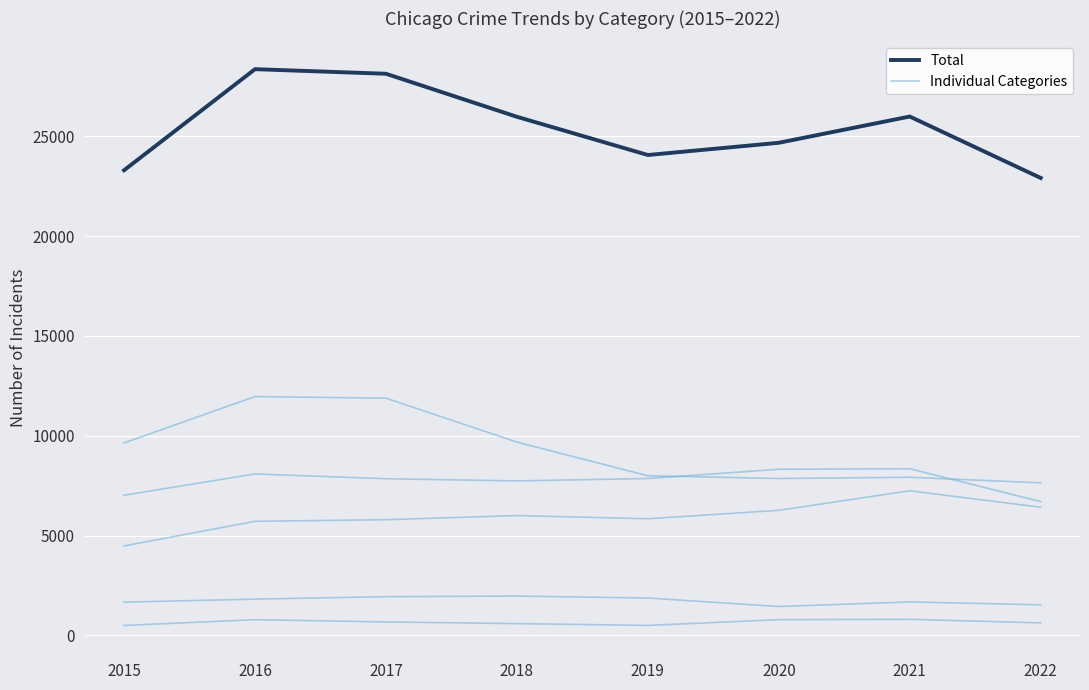

How many lines are shown in the chart?

6